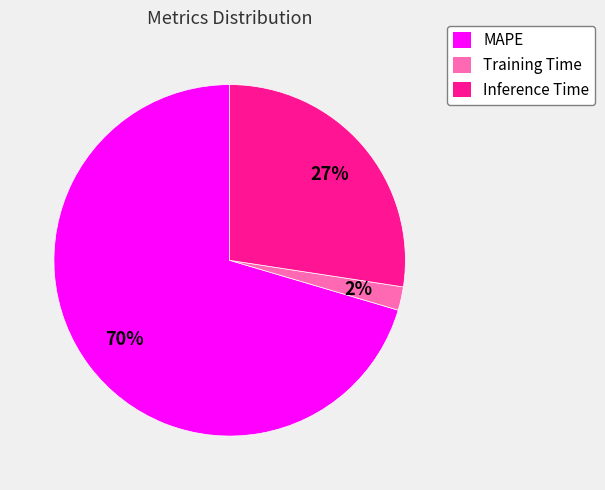

To the nearest percent, what portion does Inference Time represent?

27%